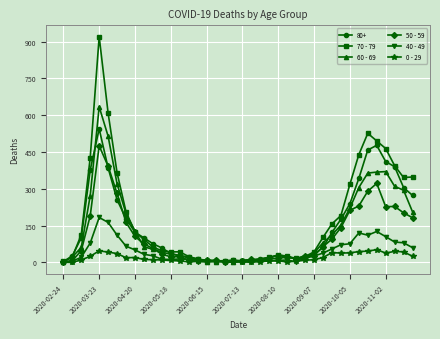

Rank the series by their maximum value, from highest to lowest.

70 - 79, 60 - 69, 80+, 50 - 59, 40 - 49, 0 - 29